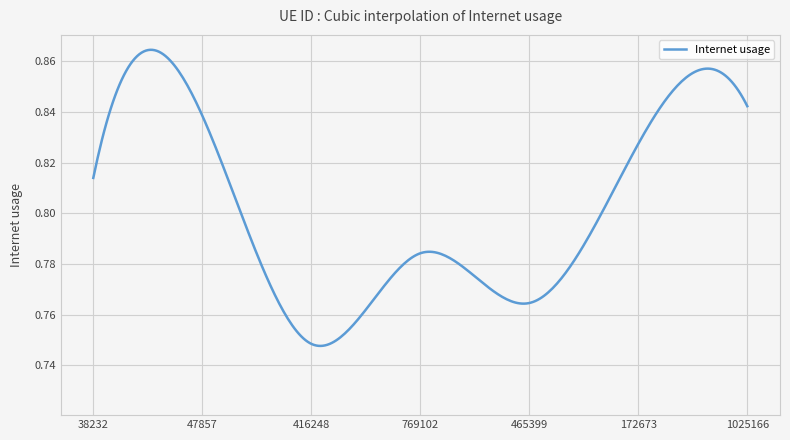

Which category has the lowest value across all series?

416248